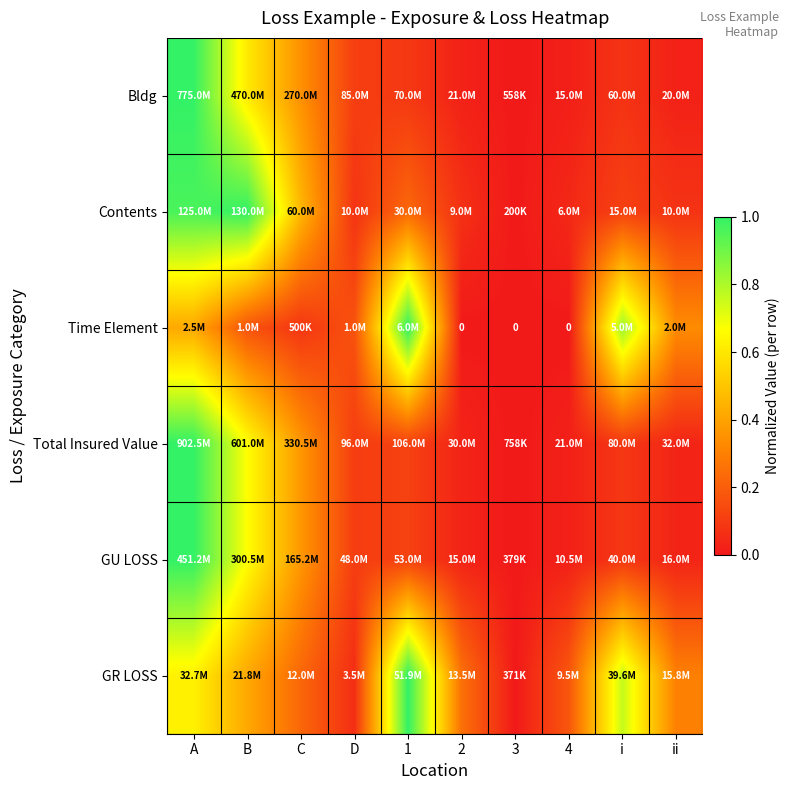

At how many categories does at least one series exceed 0?

9